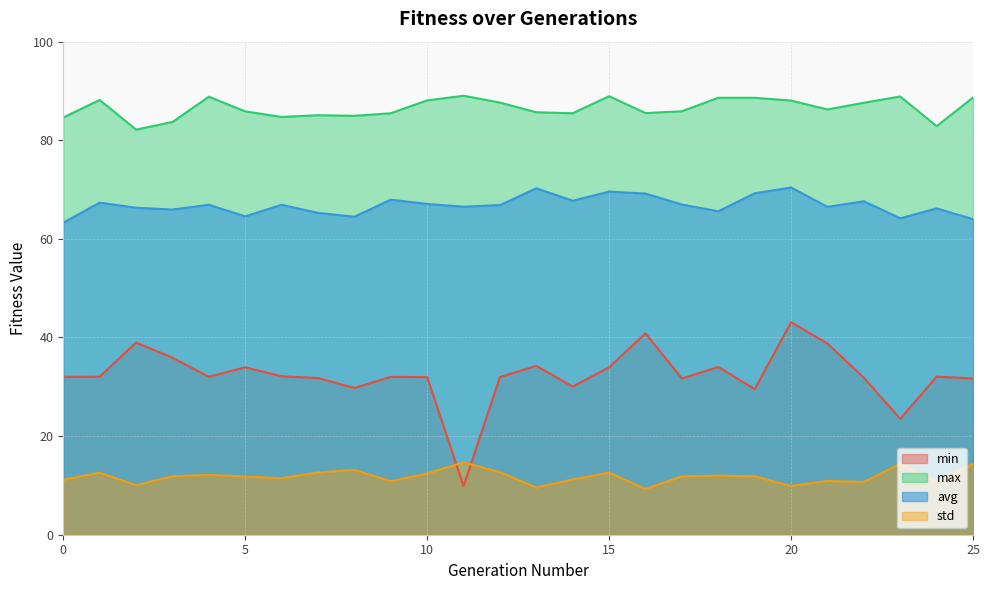

What are all the series names shown in the legend?

min, max, avg, std